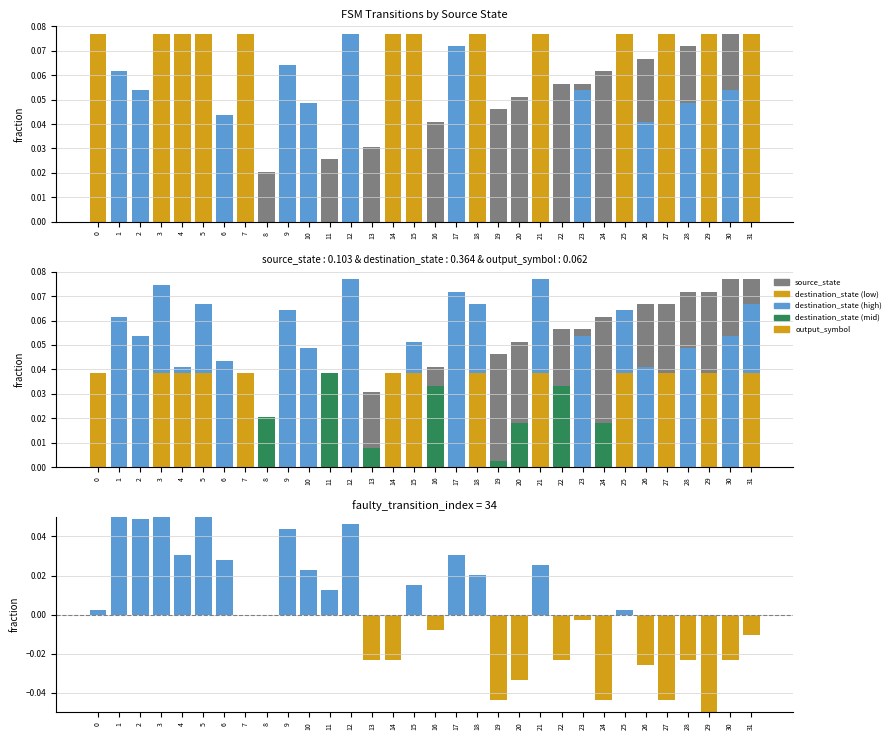

How many data points in source_state are above 0?

30